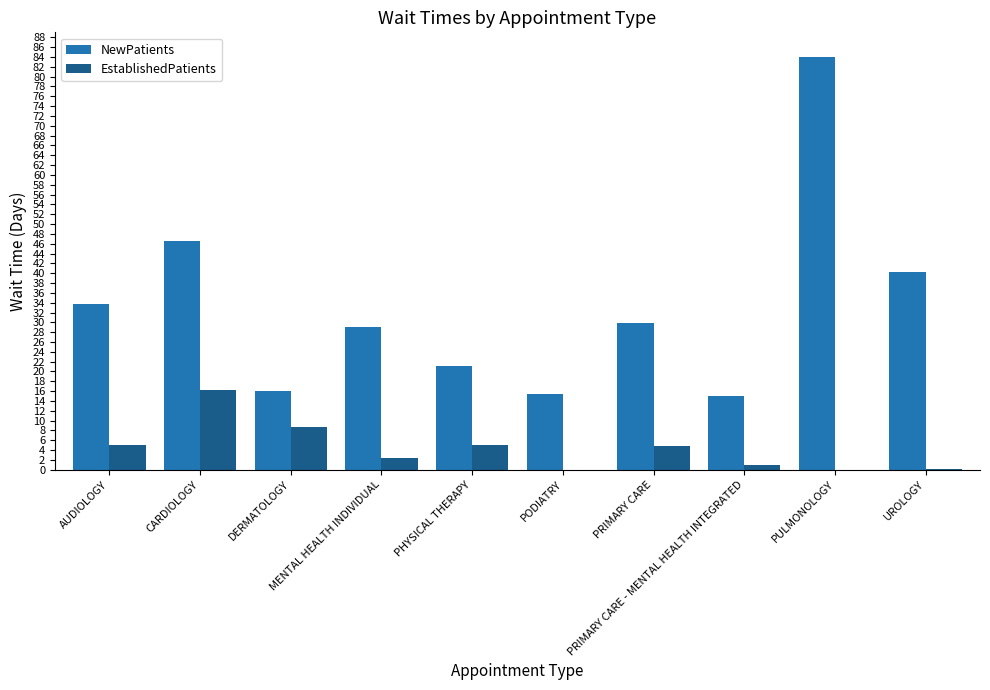

Which series has the largest total across all categories?

NewPatients